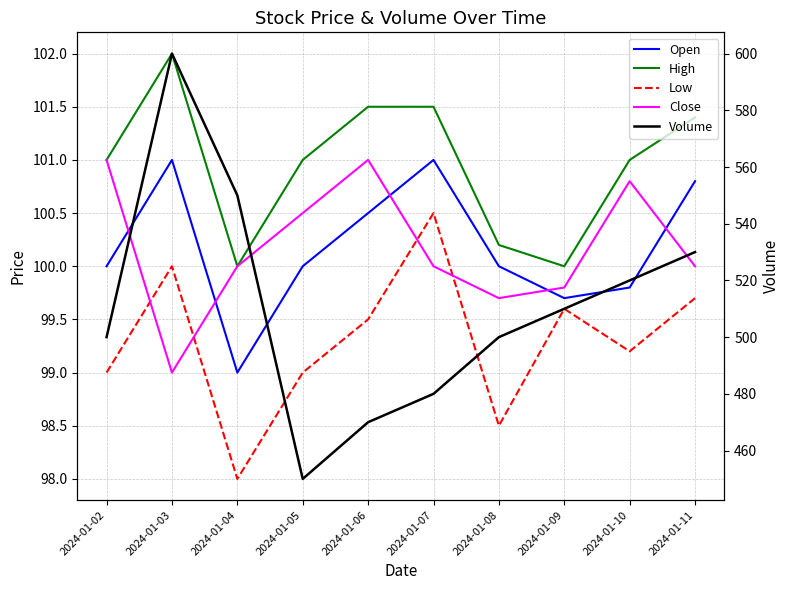

True or false: Volume and Open cross at least once.

False